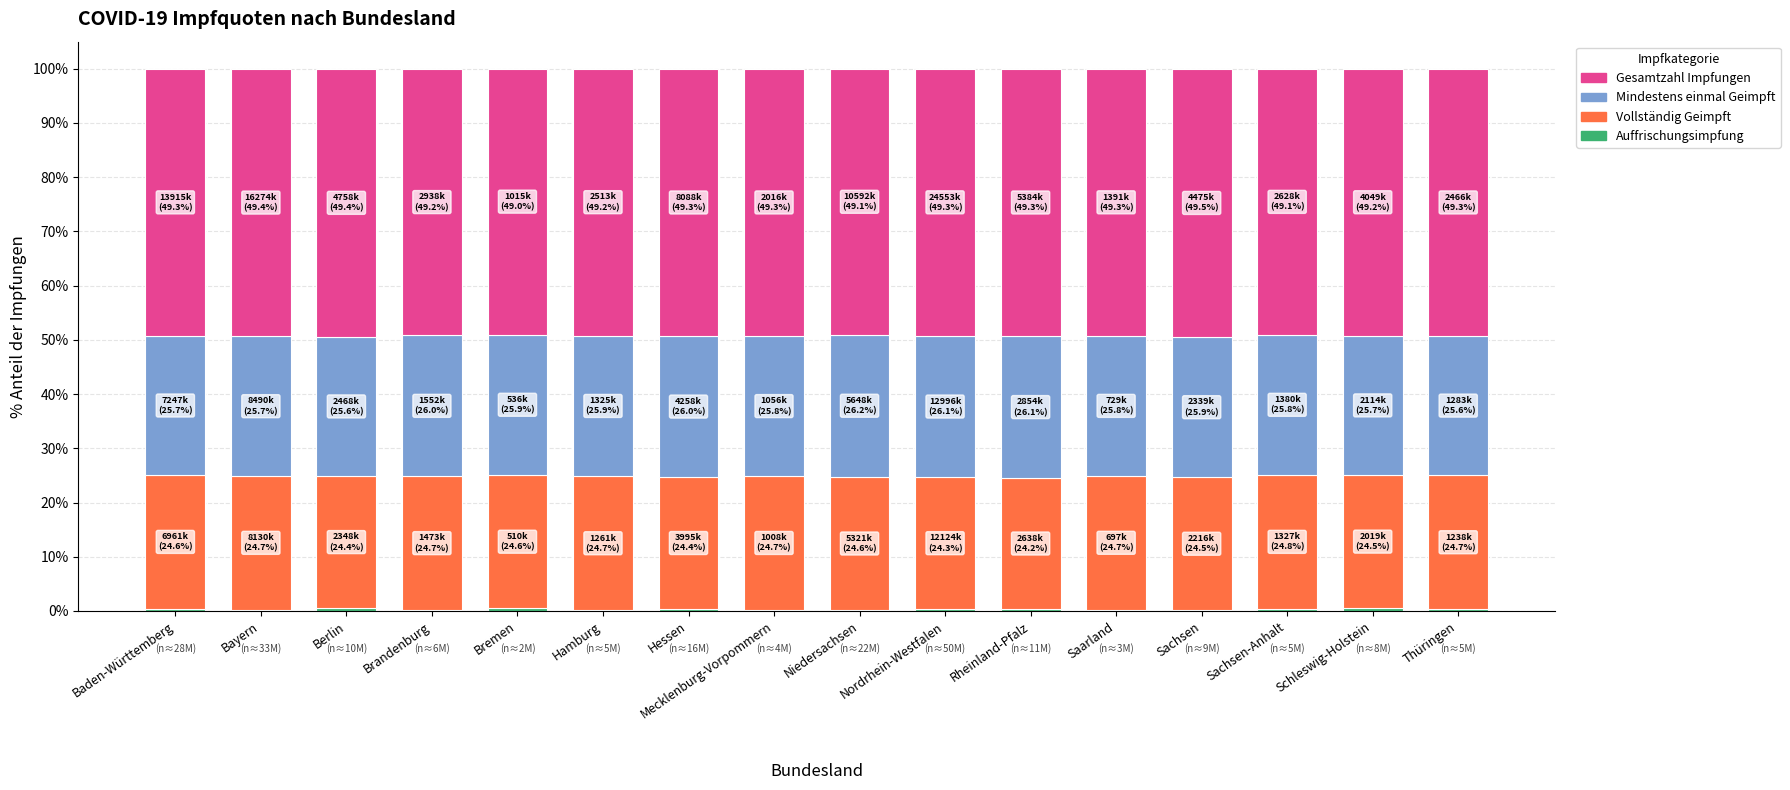

What is the label of the 5th bar from the left?

Bremen